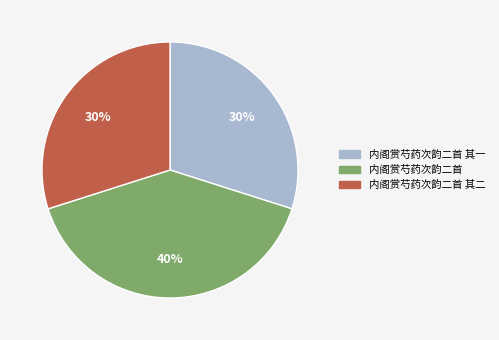

Count the number of slices in the pie.

3